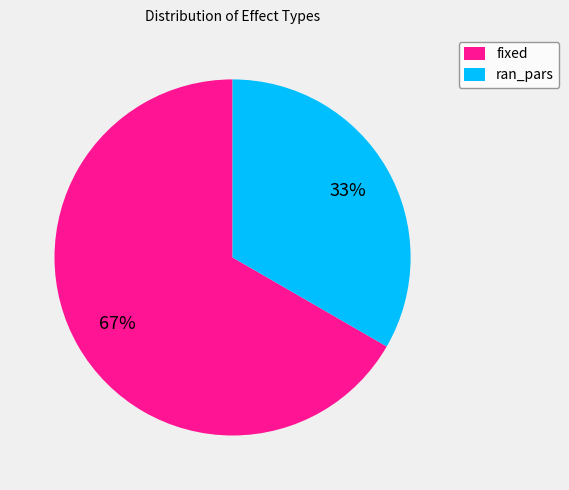

To the nearest percent, what is the combined percentage of fixed and ran_pars?

100%